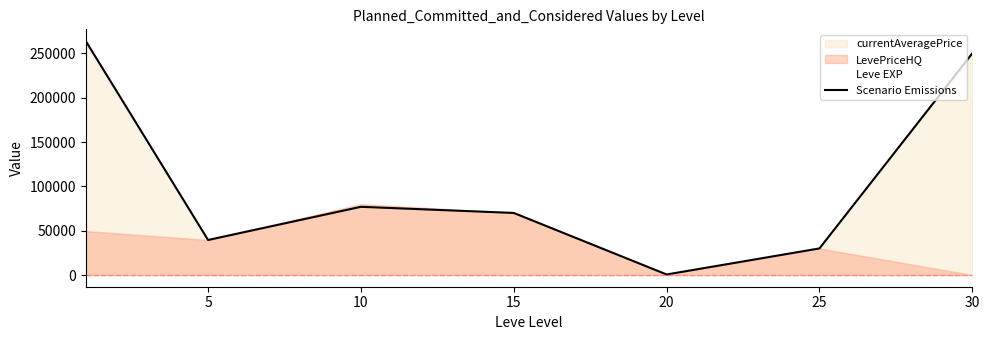

What is the value of the 5th point from the left?

618